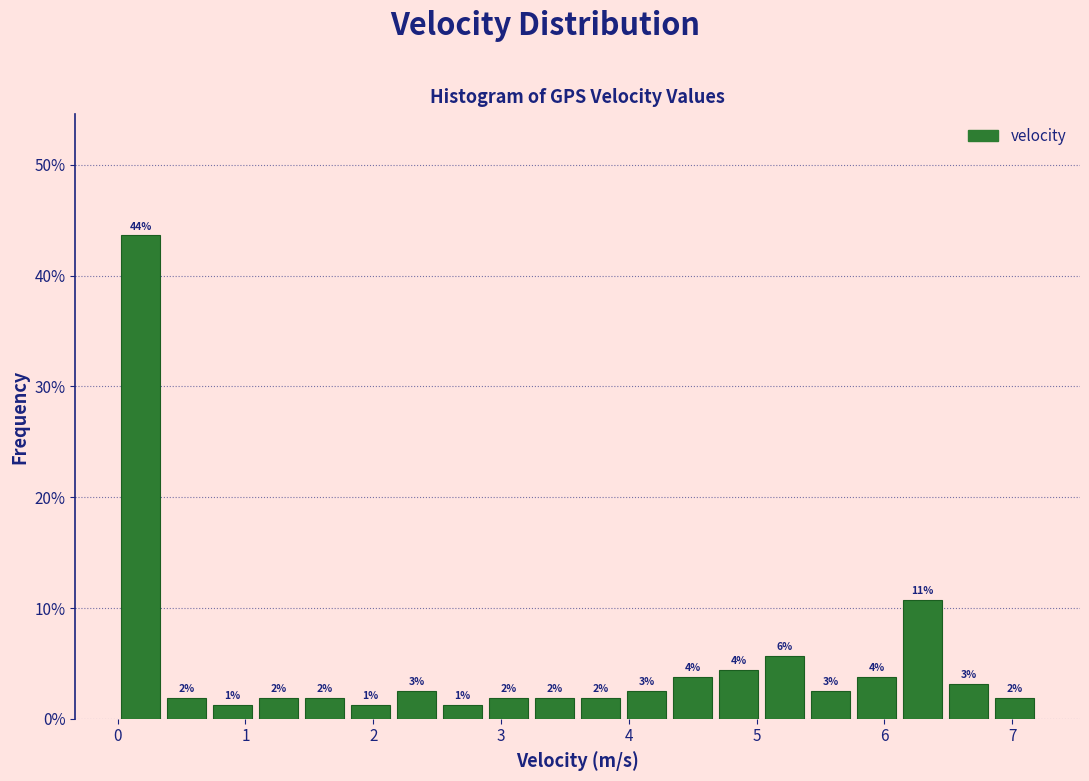

Around what value on the x-axis is the tallest bar? Give the approximate position of its centre, as read against the axis.

0.2